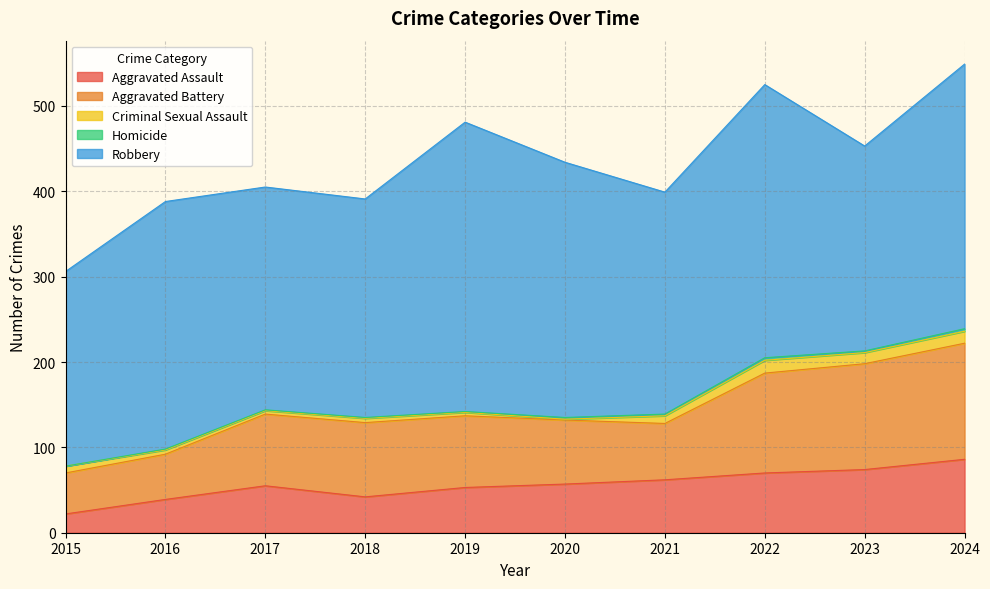

How many interior local valleys does the Robbery series have?

3